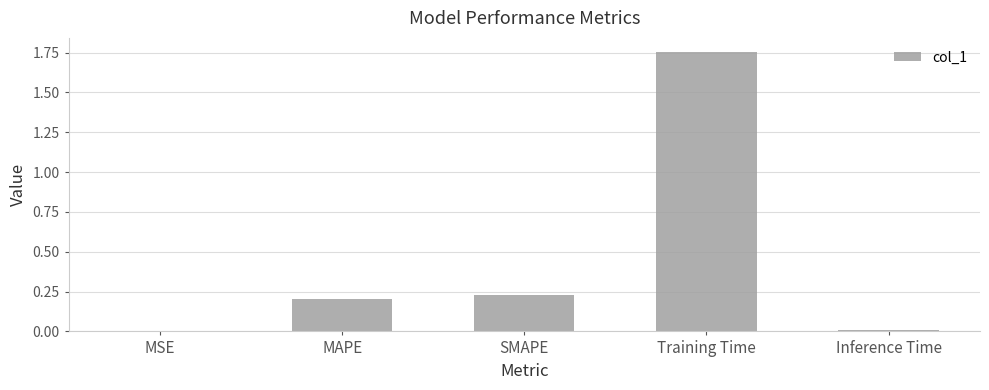

The value at SMAPE is 0.1. True or false?

False